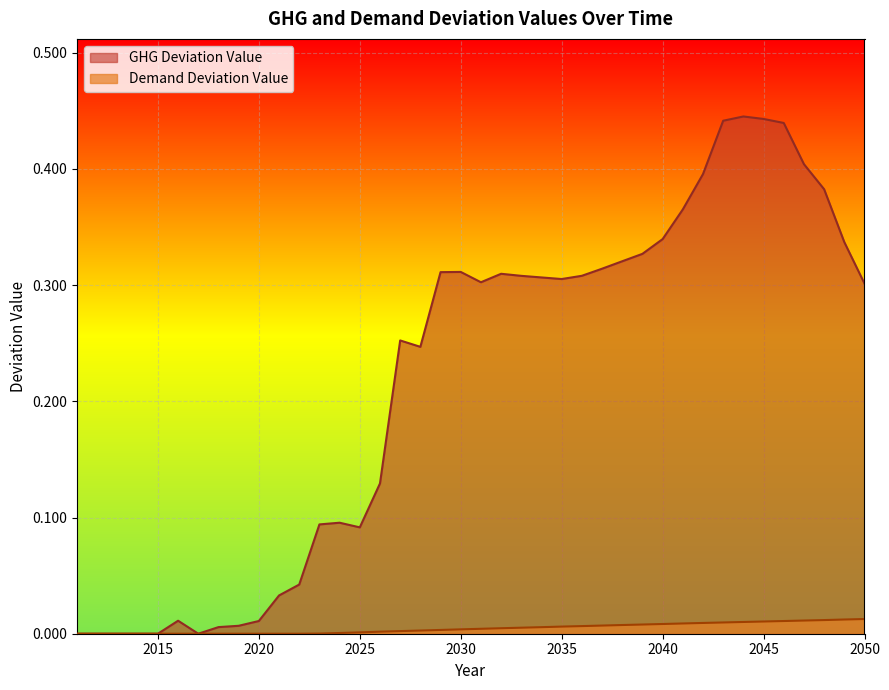

How many lines are shown in the chart?

2